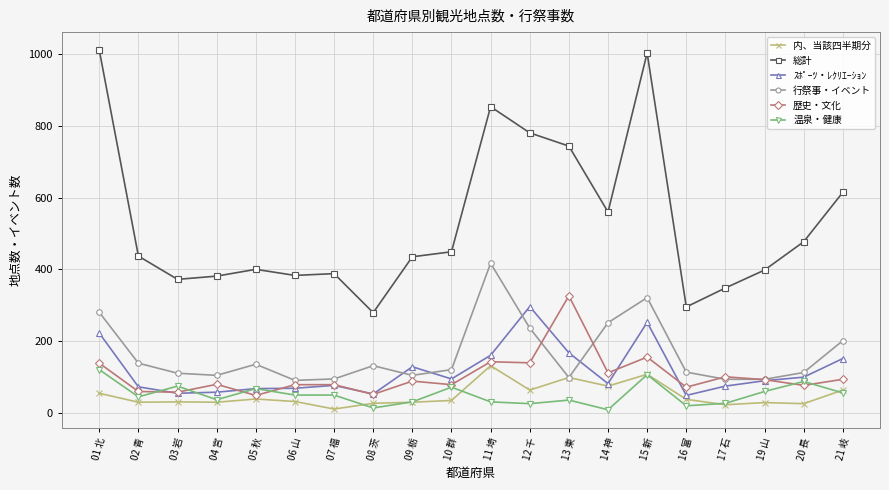

True or false: 行祭事・イベント and 温泉・健康 cross at least once.

False